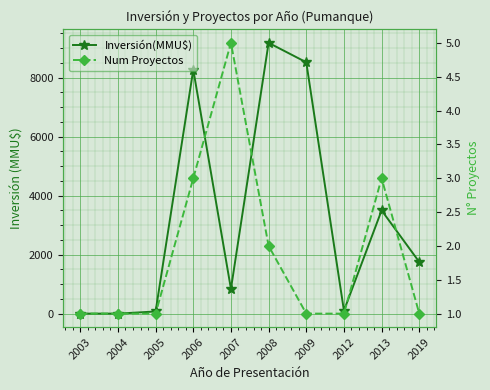

What is the difference between the second highest and minimum values in the Num Proyectos series?

2